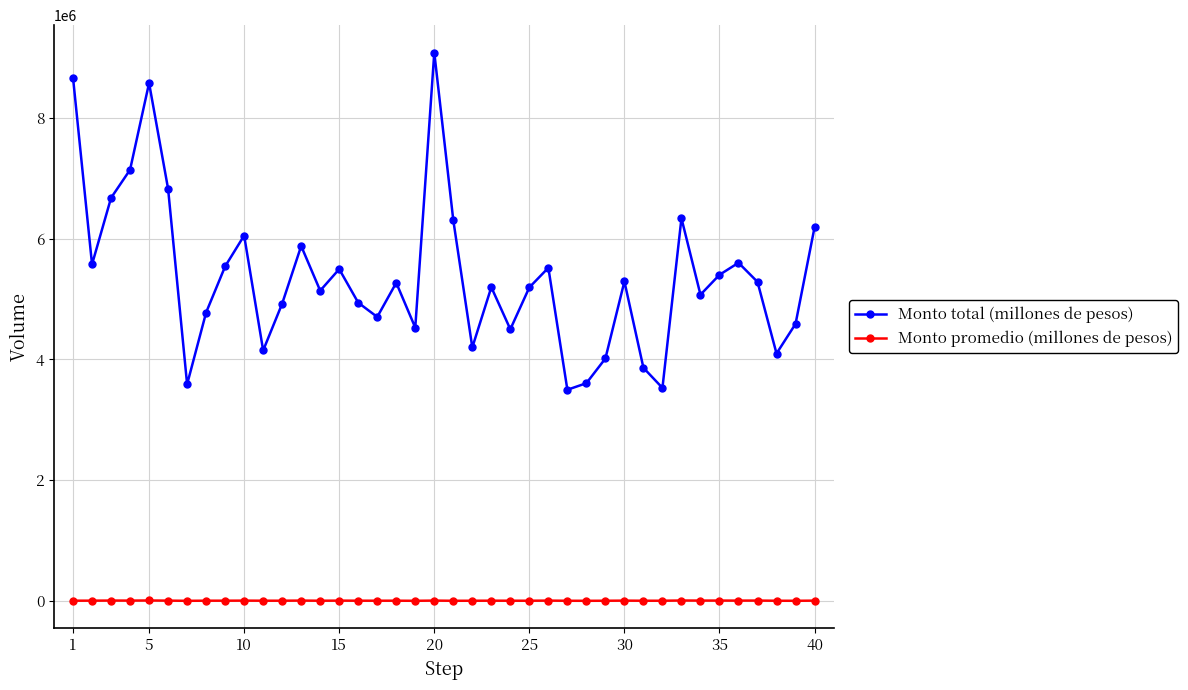

List the series in order of their peak value, highest first.

Monto total (millones de pesos), Monto promedio (millones de pesos)